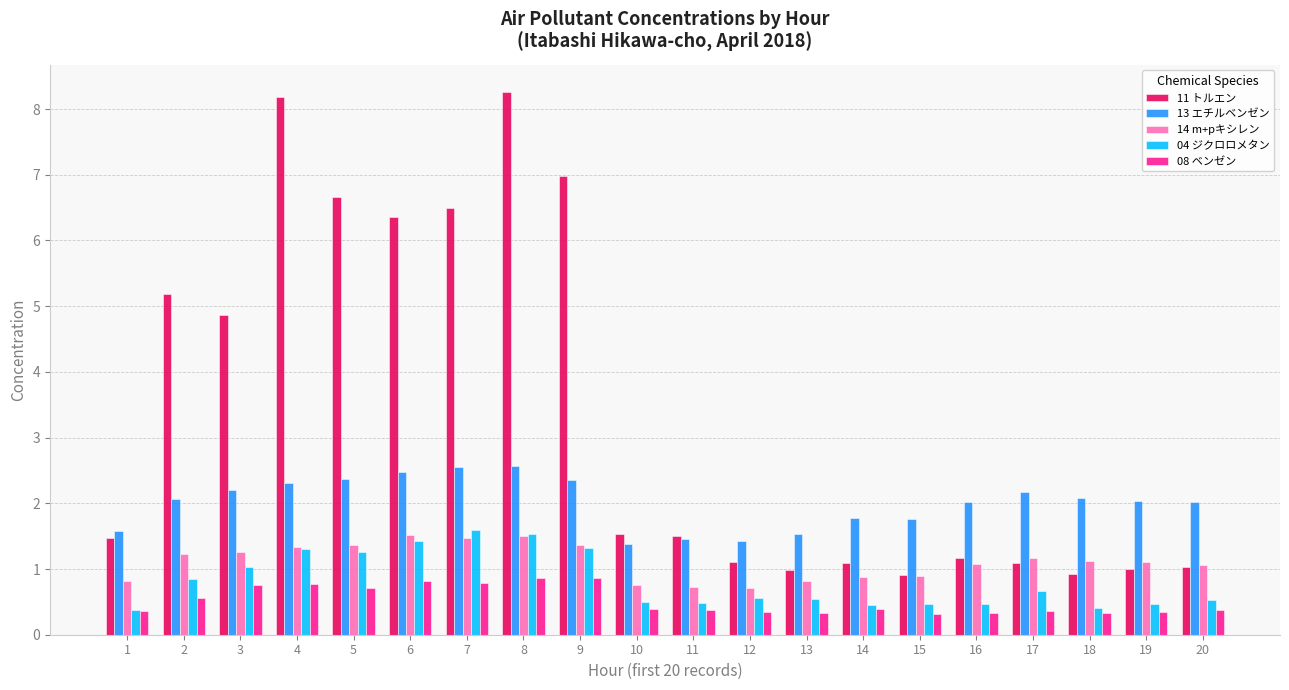

What is the difference between the highest and lowest values at 12?

1.1